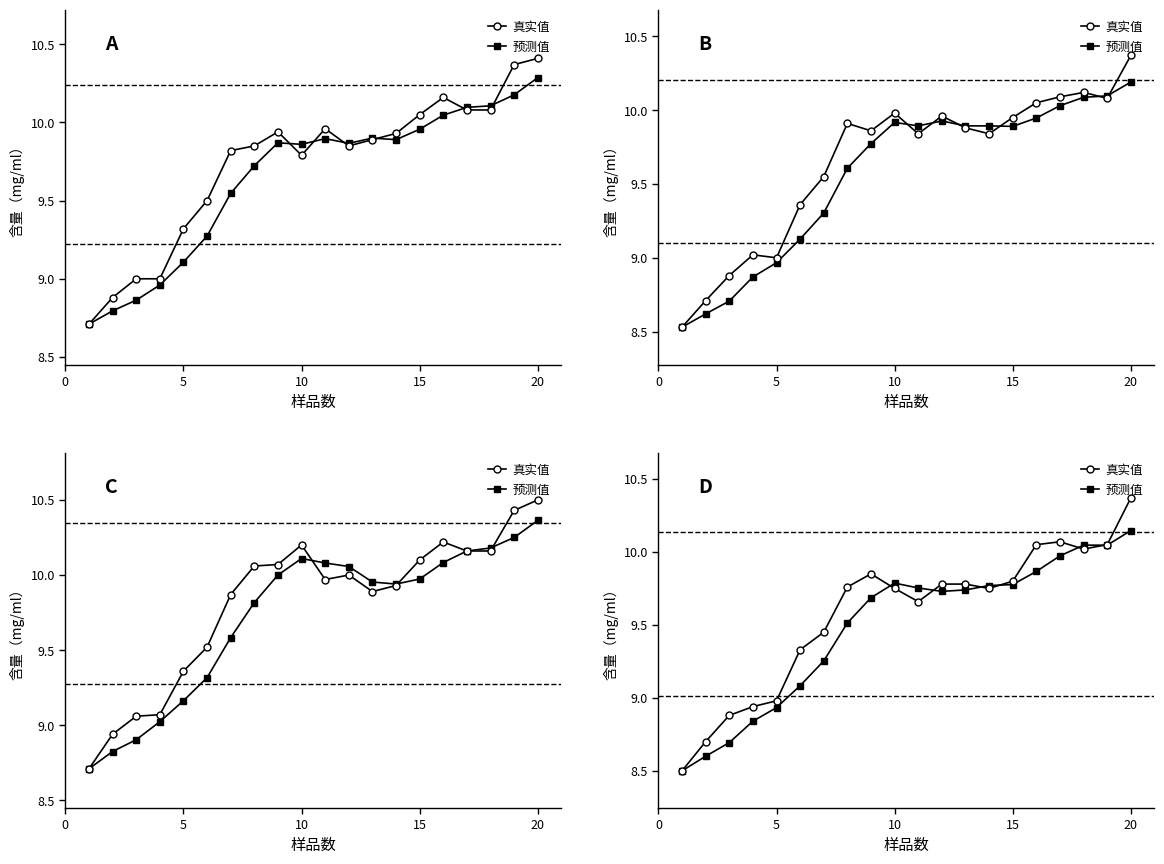

Which series has the widest spread of values?

真实值